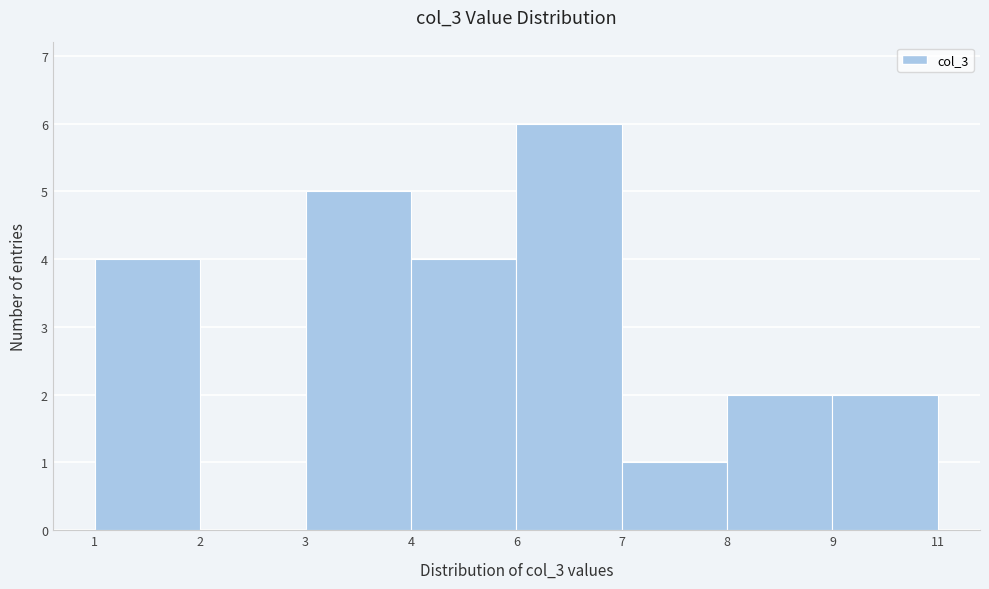

Reading left to right, list all the values displayed in this chart.

1=4	2=0	3=5	4=4	6=6	7=1	8=2	9=2